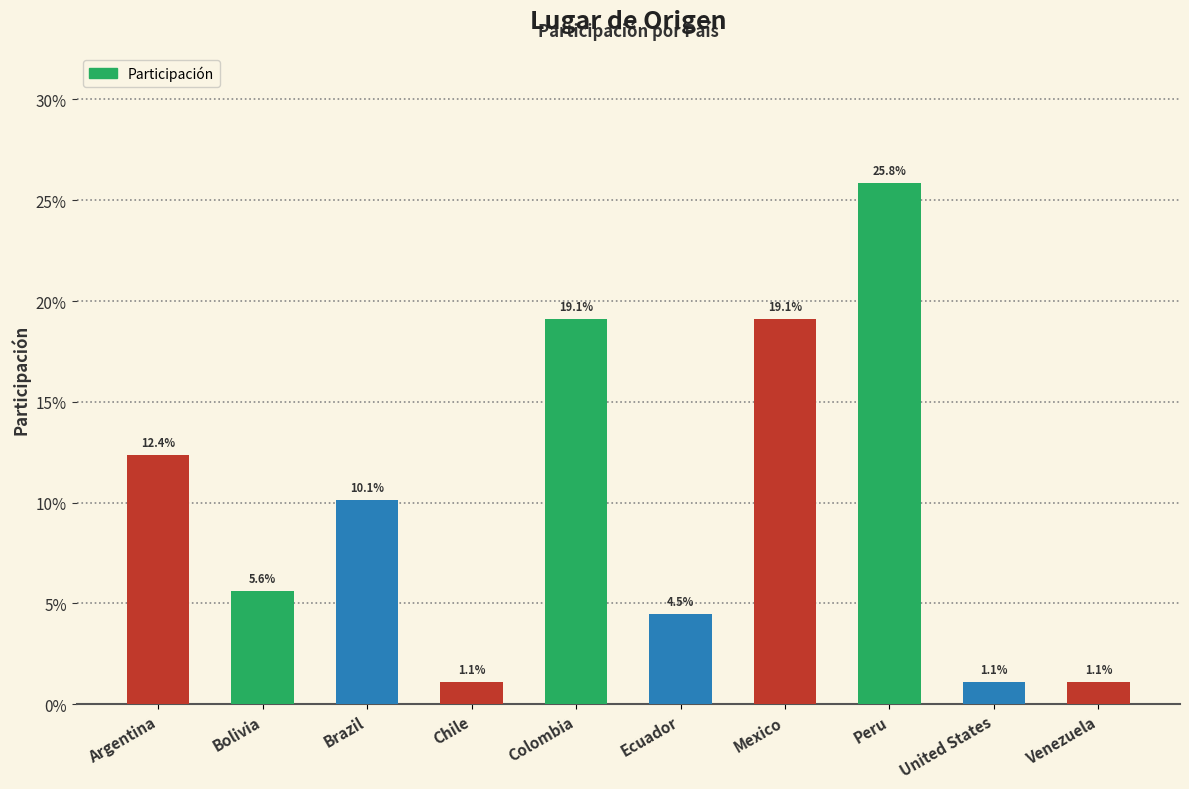

Is it true that the value at Argentina is 0.1?

True